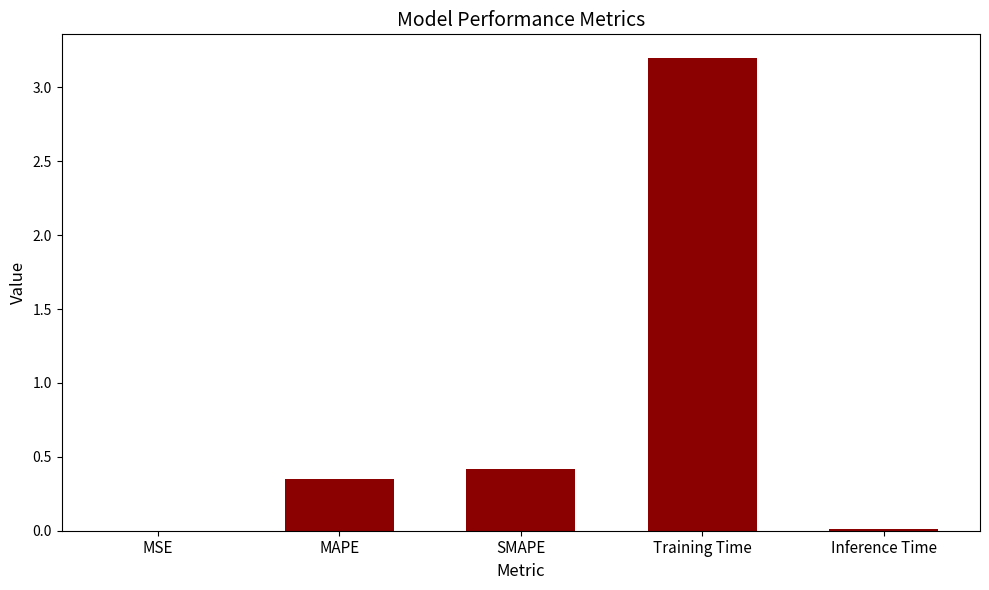

At which label is the value closest to 1?

SMAPE